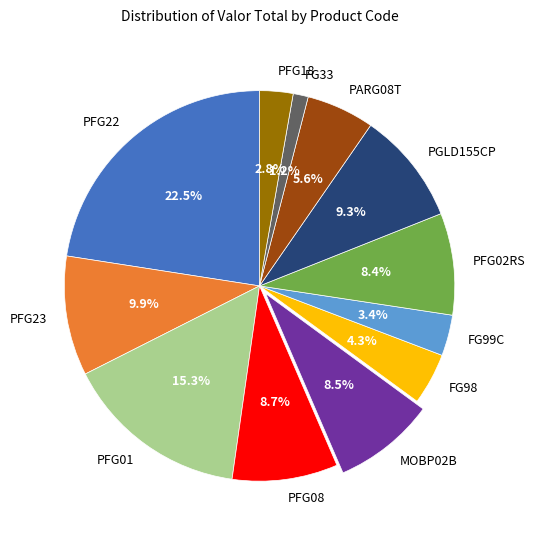

Which slice is the smallest?

FG33